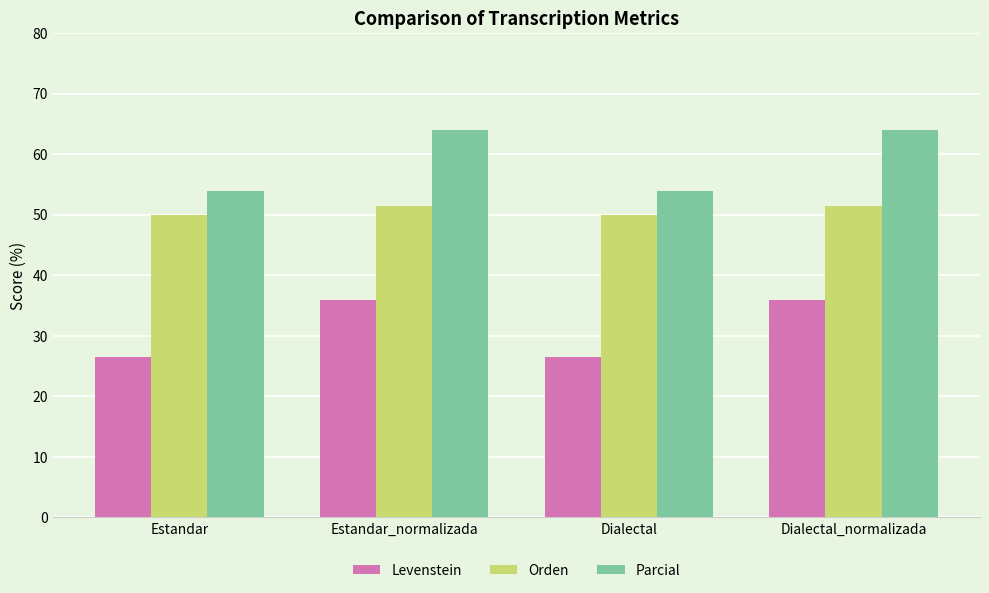

What is the label of the 1st bar from the right?

Dialectal_normalizada